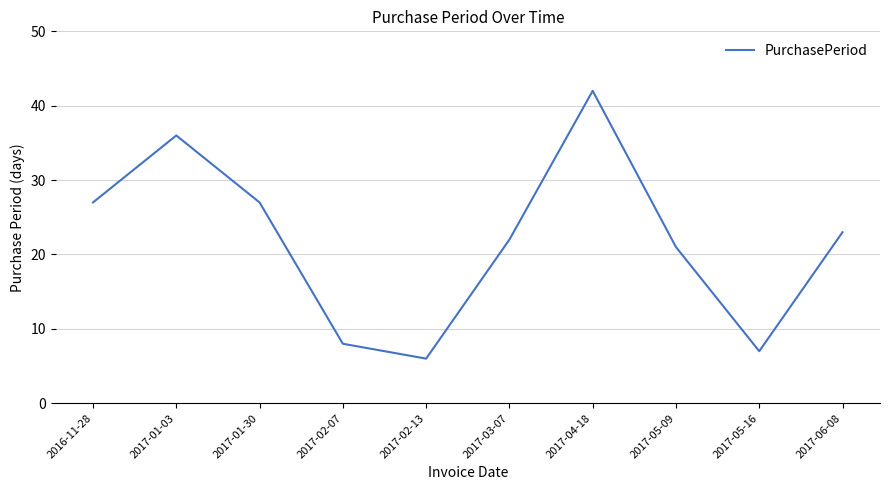

Reading right to left, what are all the values shown in this chart?

23	7	21	42	22	6	8	27	36	27